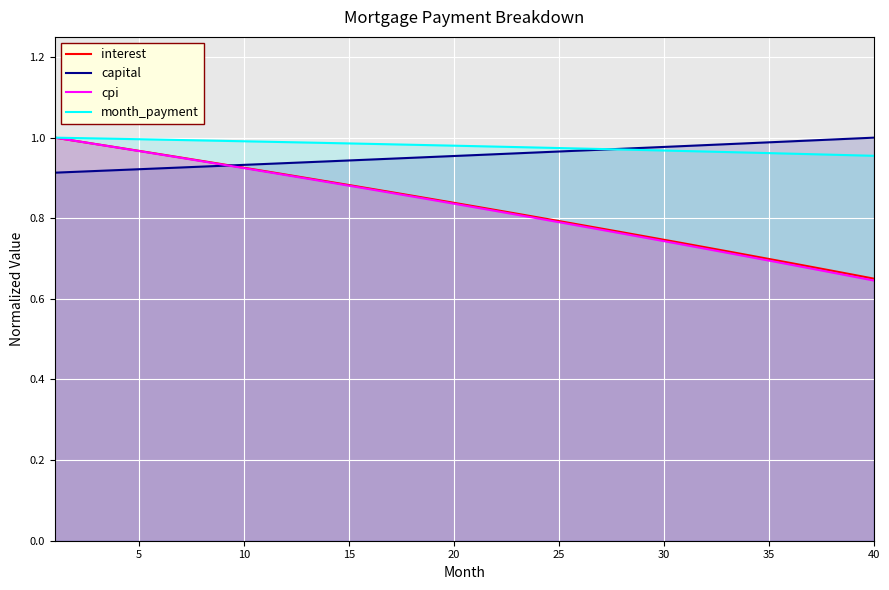

Count the number of data series in this chart.

4